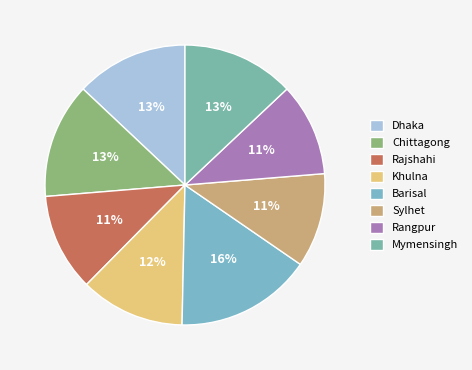

What percentage is the Sylhet slice, to the nearest percent?

11%